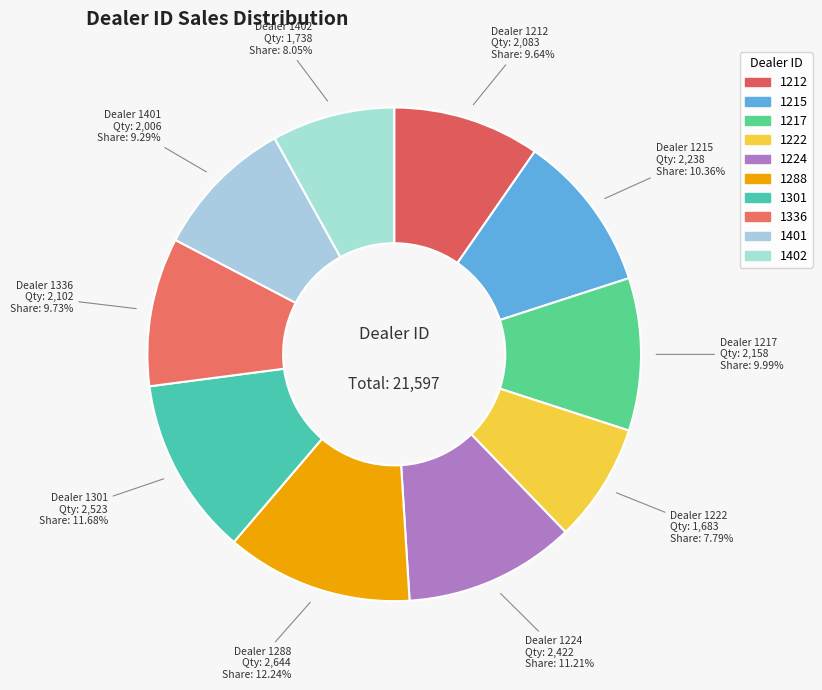

To the nearest percent, what is the average slice percentage?

10%